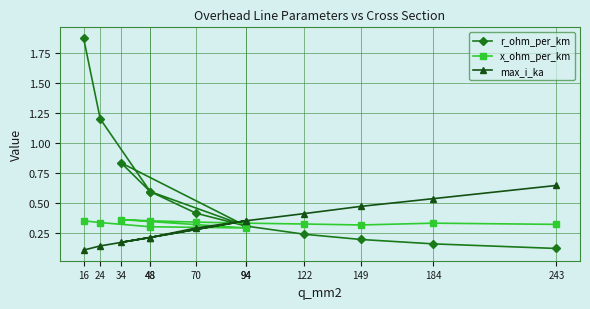

How many distinct data groups are displayed?

3